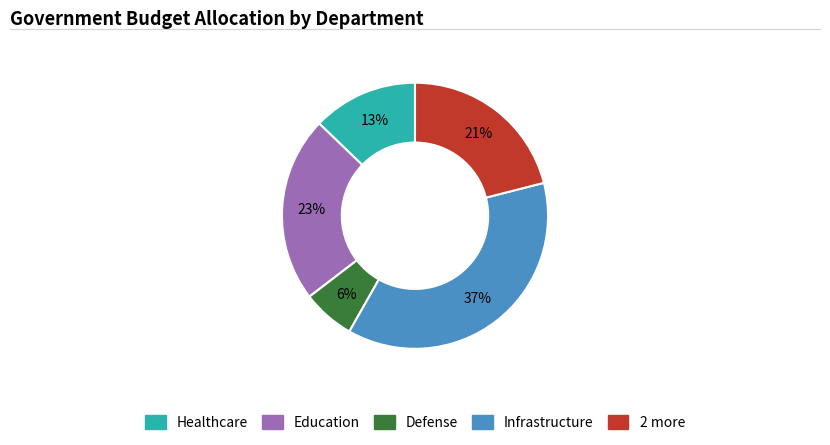

To the nearest percent, what is the average slice percentage?

20%